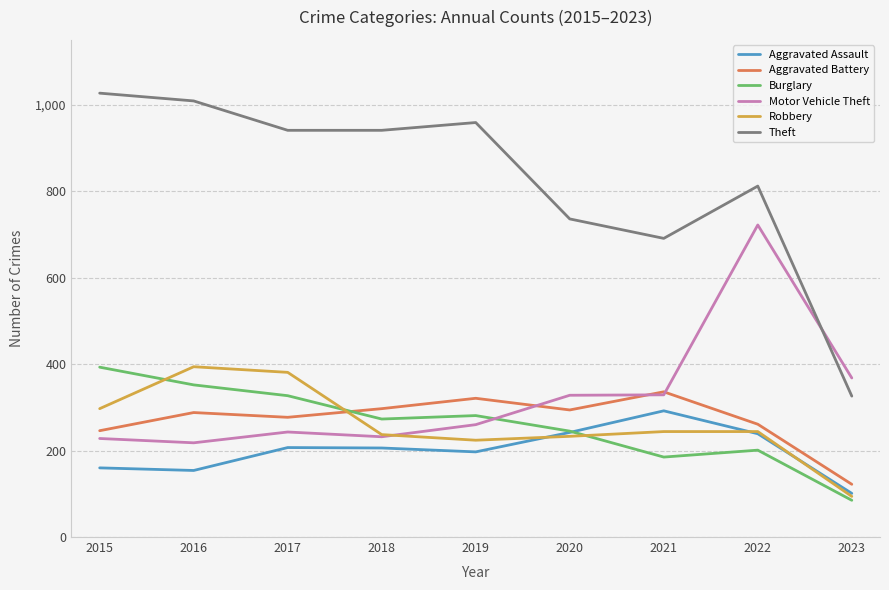

How many interior local valleys does the Aggravated Battery series have?

2